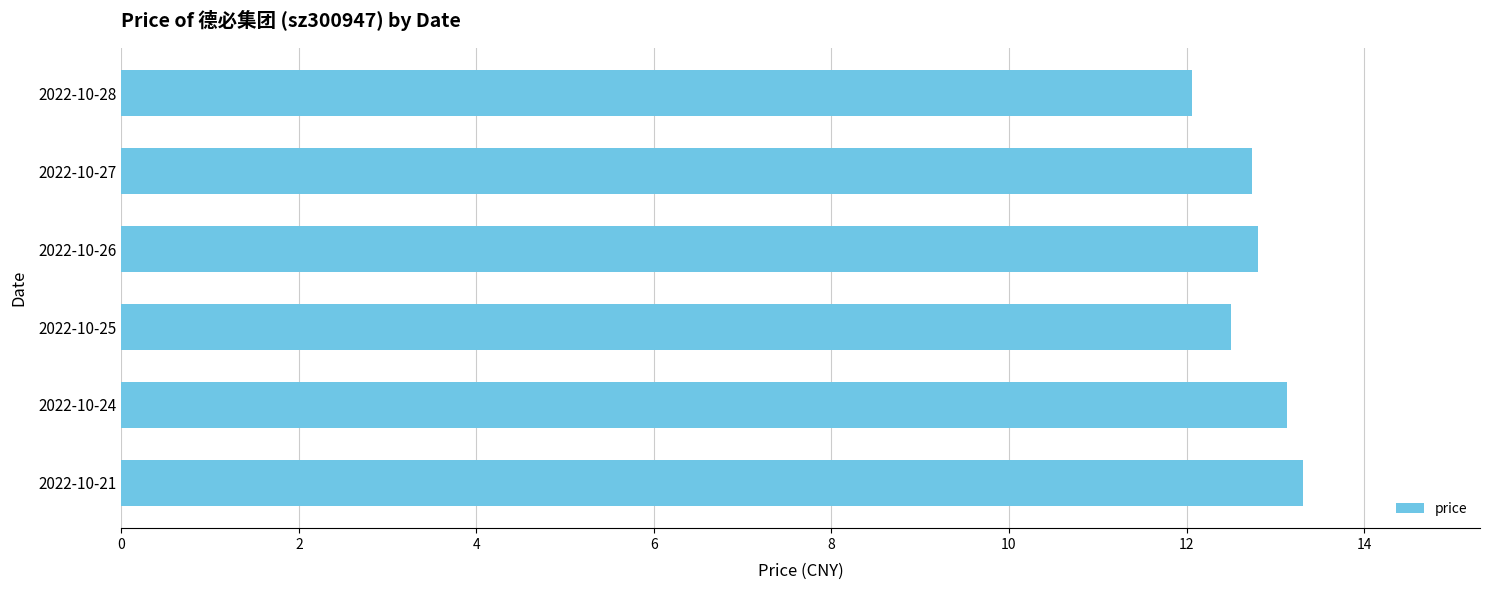

Count the number of categories in the chart.

6